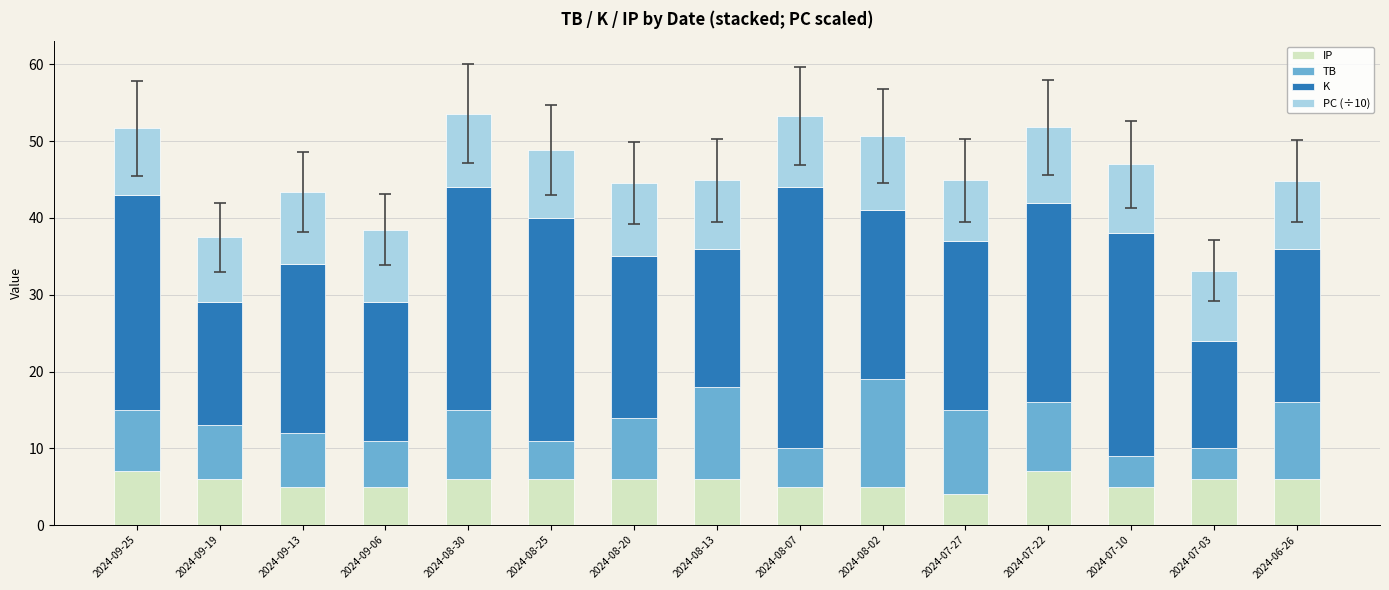

What is the total value across all series at 2024-09-06?

38.5